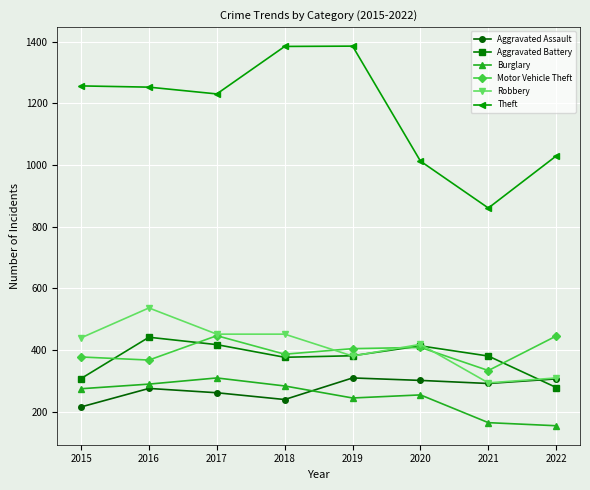

Which series has the largest range (max minus min)?

Theft